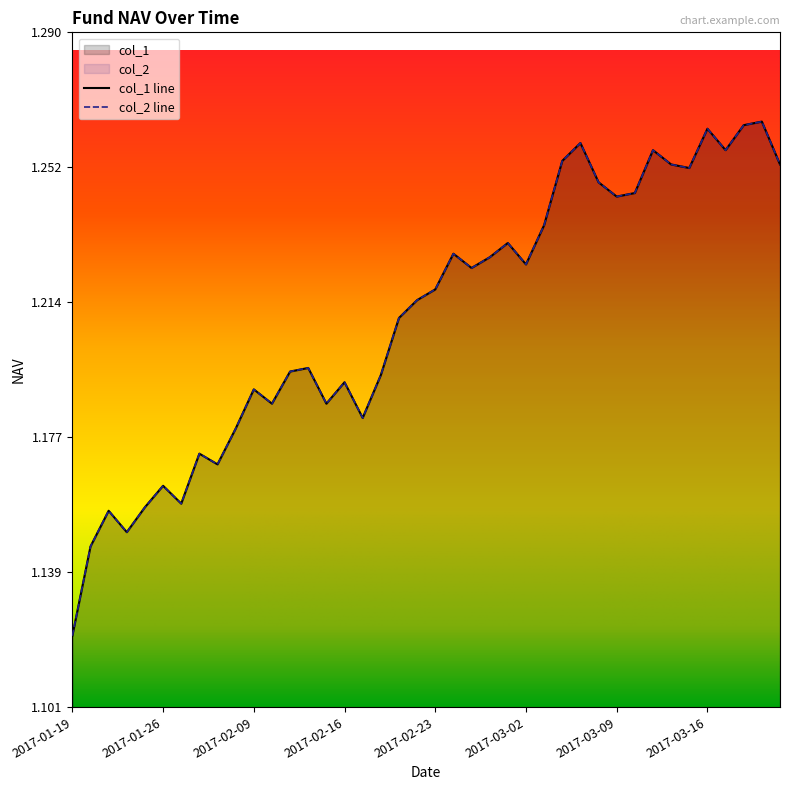

The value of col_1 at 2017-02-17 is 1.2. True or false?

True